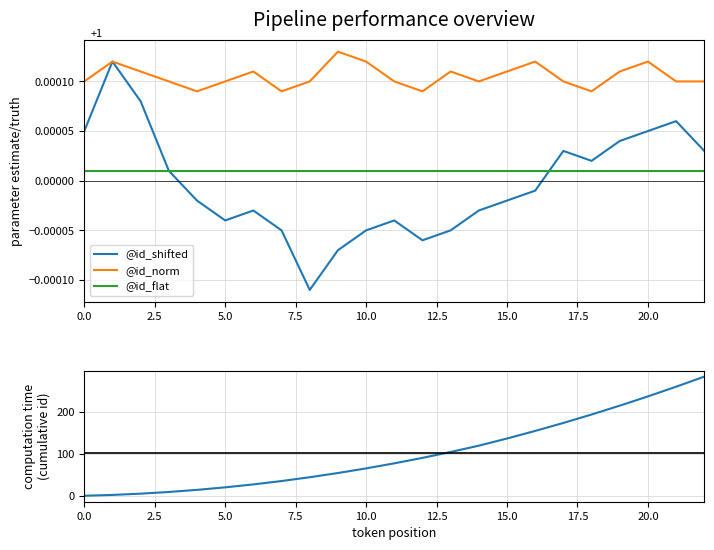

True or false: @id_norm and @id_flat cross at least once.

False